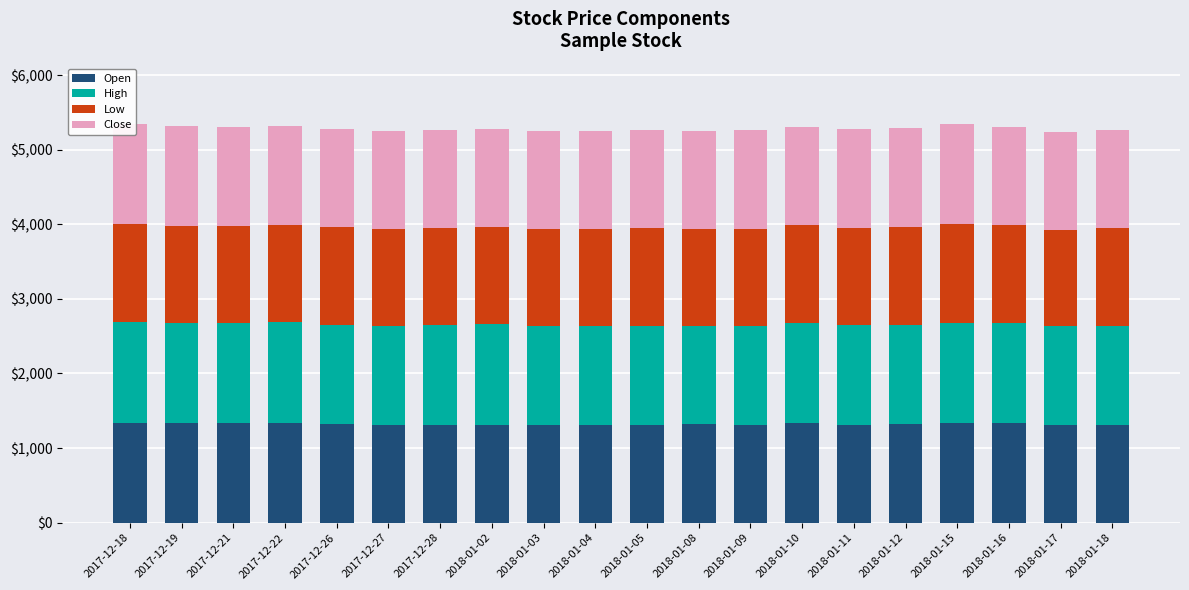

Where is Close nearest to the value 1327?

2018-01-09